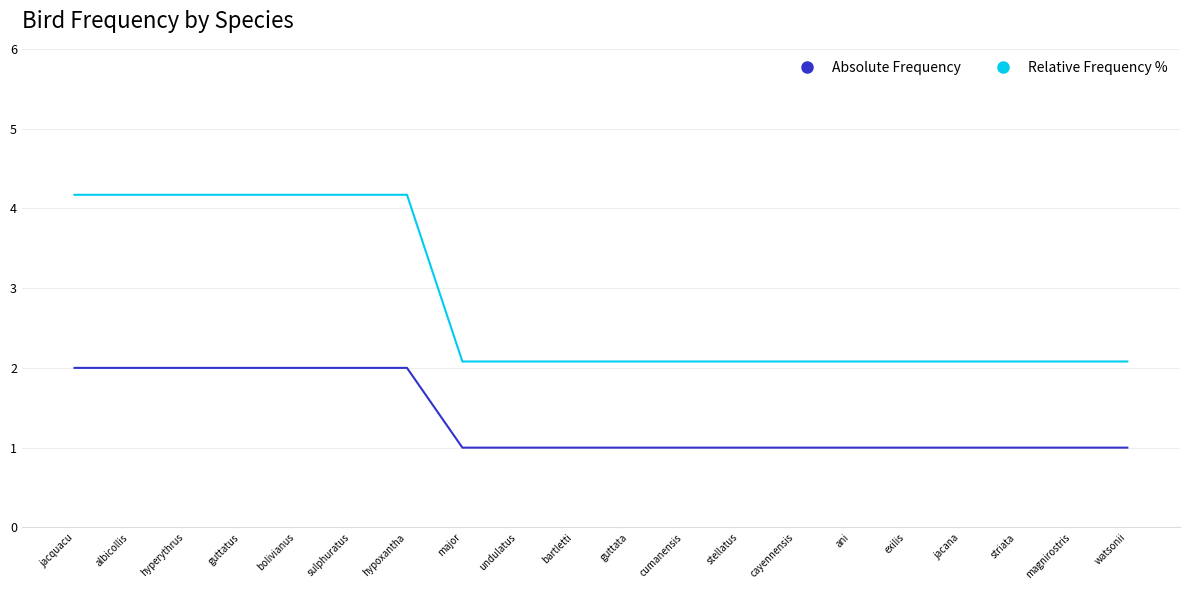

What is the minimum value for Absolute Frequency?

1.0